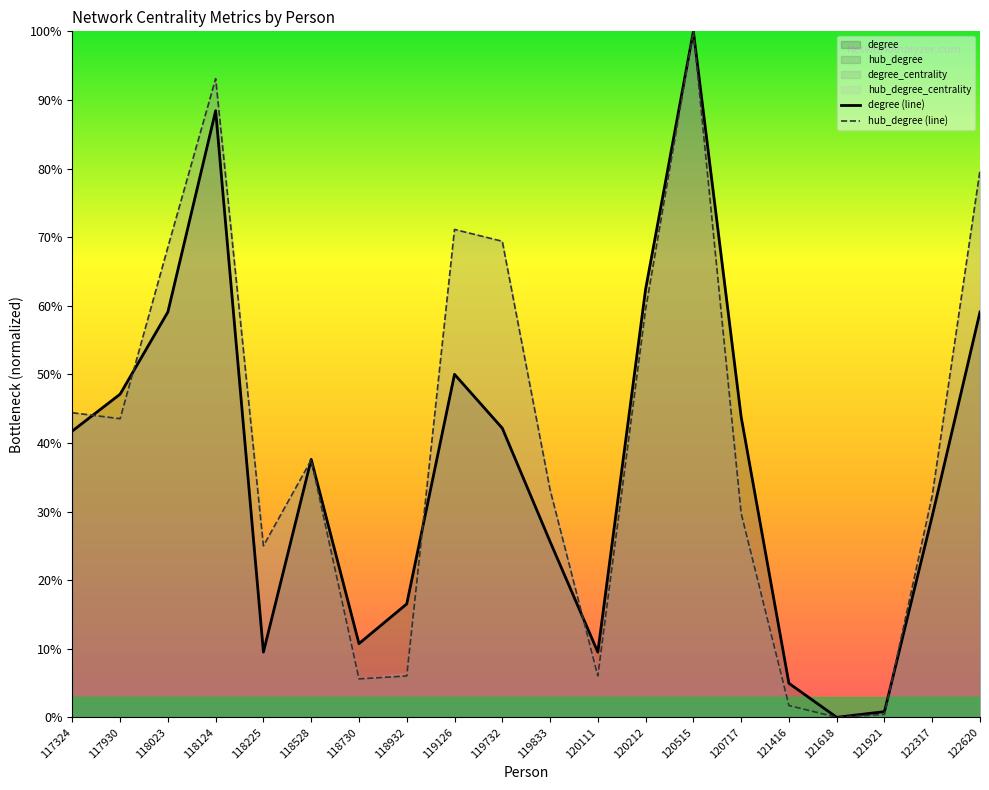

At which category does the chart reach its peak across all series?

120515